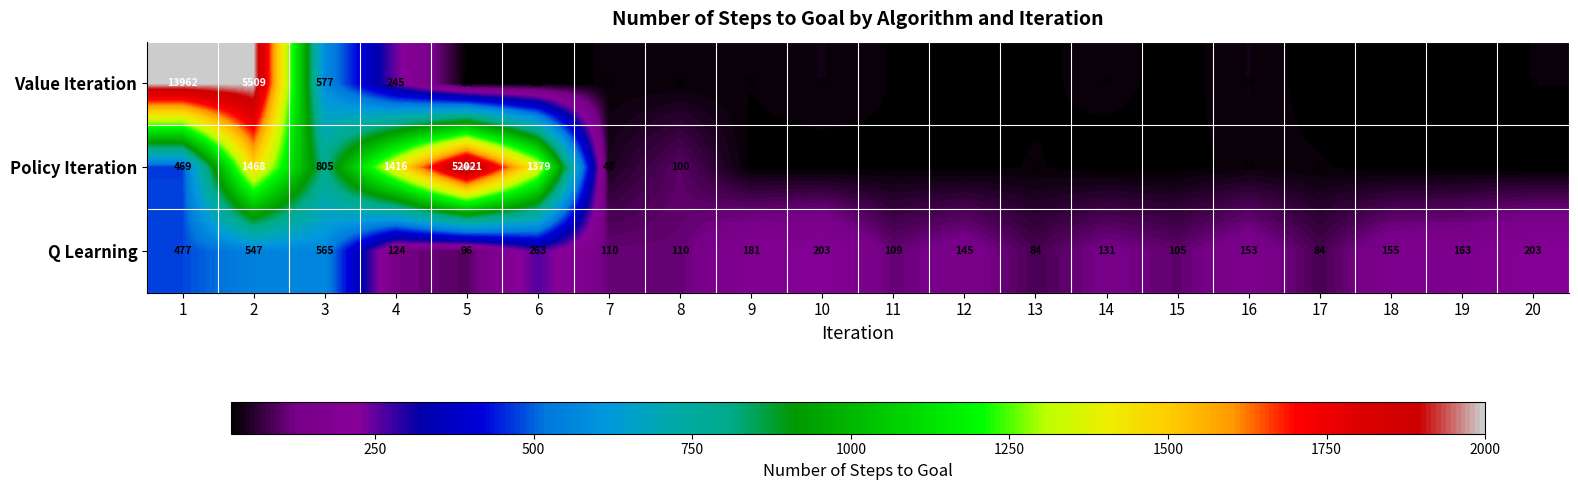

Which series has the widest spread of values?

Policy Iteration